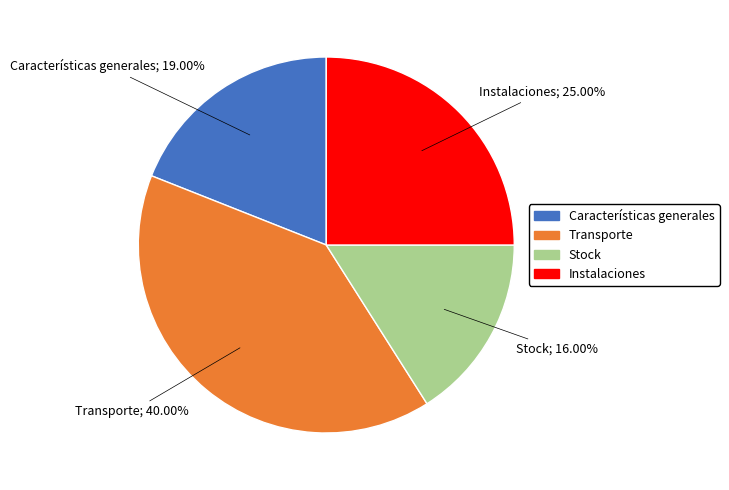

What is the total percentage of Transporte and Instalaciones?

65.0%